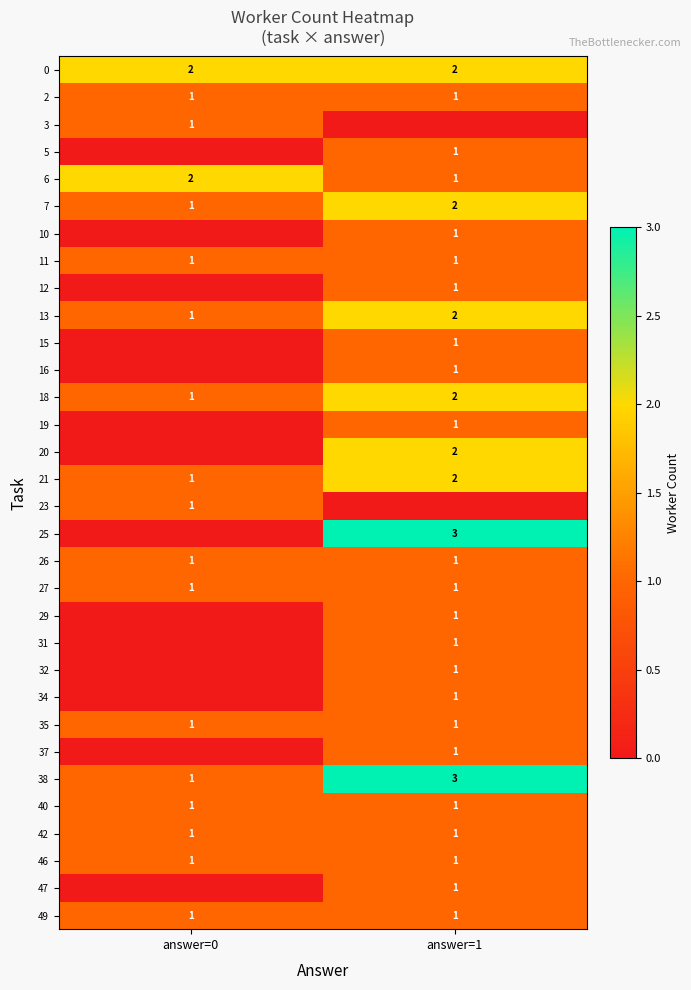

Rank the categories by 7 value from highest to lowest.

answer=1, answer=0